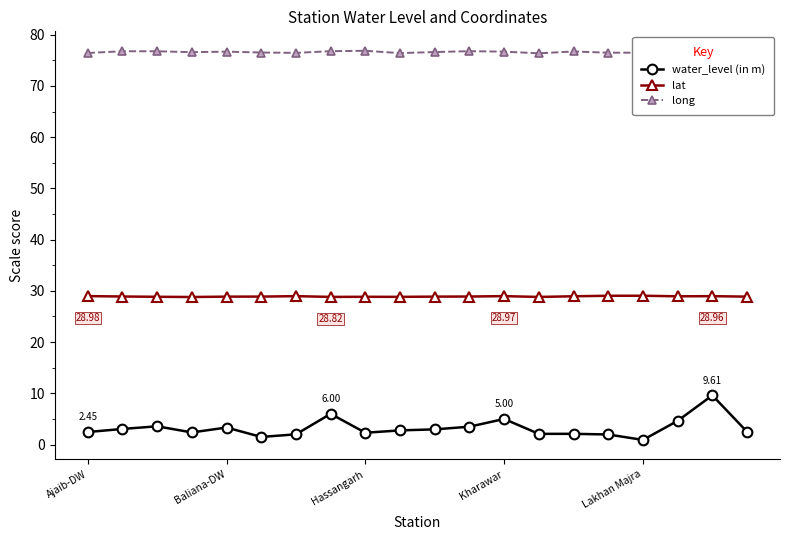

True or false: long and lat intersect in this chart.

False